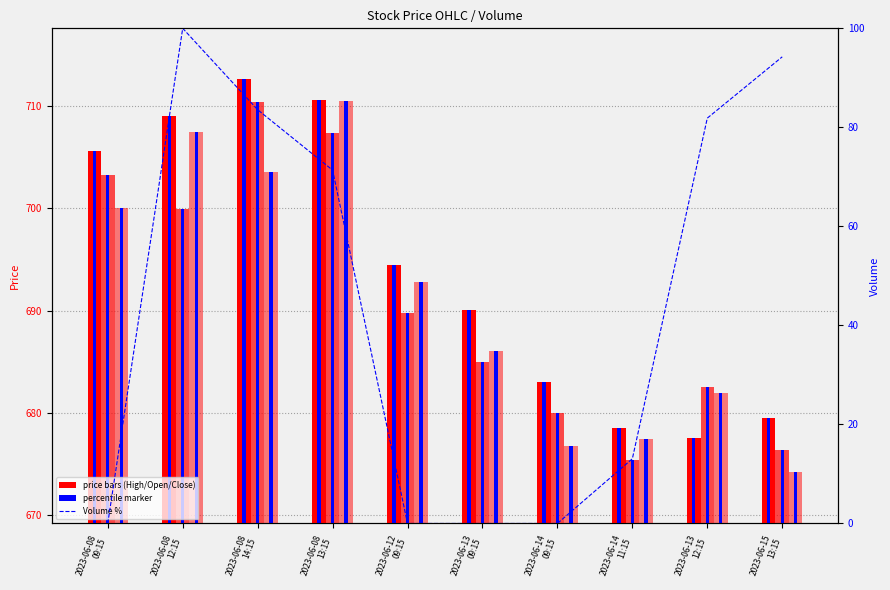

Reading left to right, list all the values displayed in this chart.

High: 705.6	709.0	712.6	710.5	694.5	690.1	683.0	678.5	677.6	679.5
Open: 703.3	699.9	710.4	707.4	689.8	685.0	680.0	675.5	682.5	676.4
Close: 700.0	707.5	703.5	710.5	692.8	686.1	676.8	677.5	682.0	674.2
Volume %: 0.0	100.0	83.6	71.4	0.0	0.0	0.0	13.1	81.9	94.2